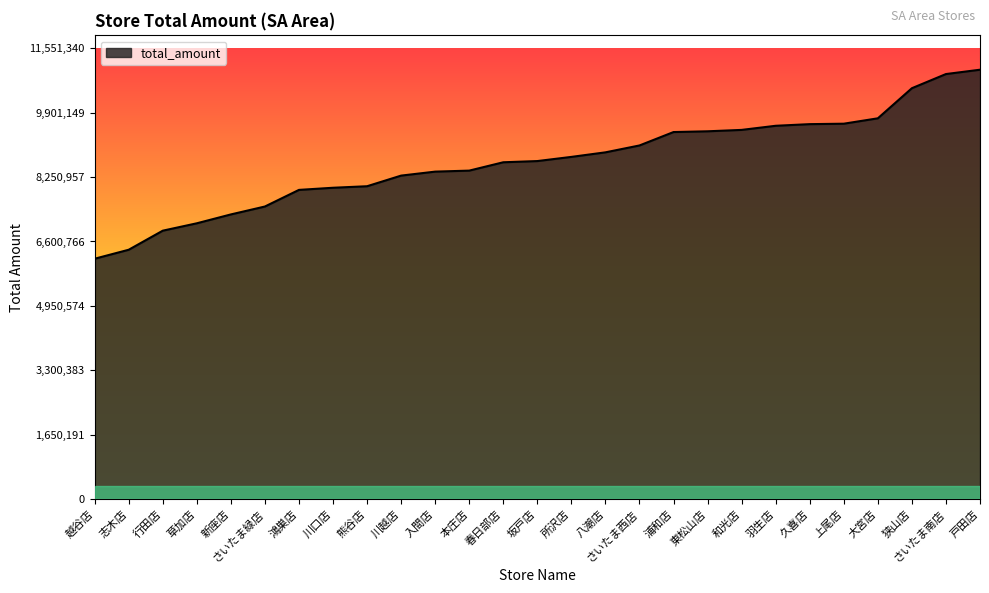

Is it true that the value at 所沢店 is 8767758?

True